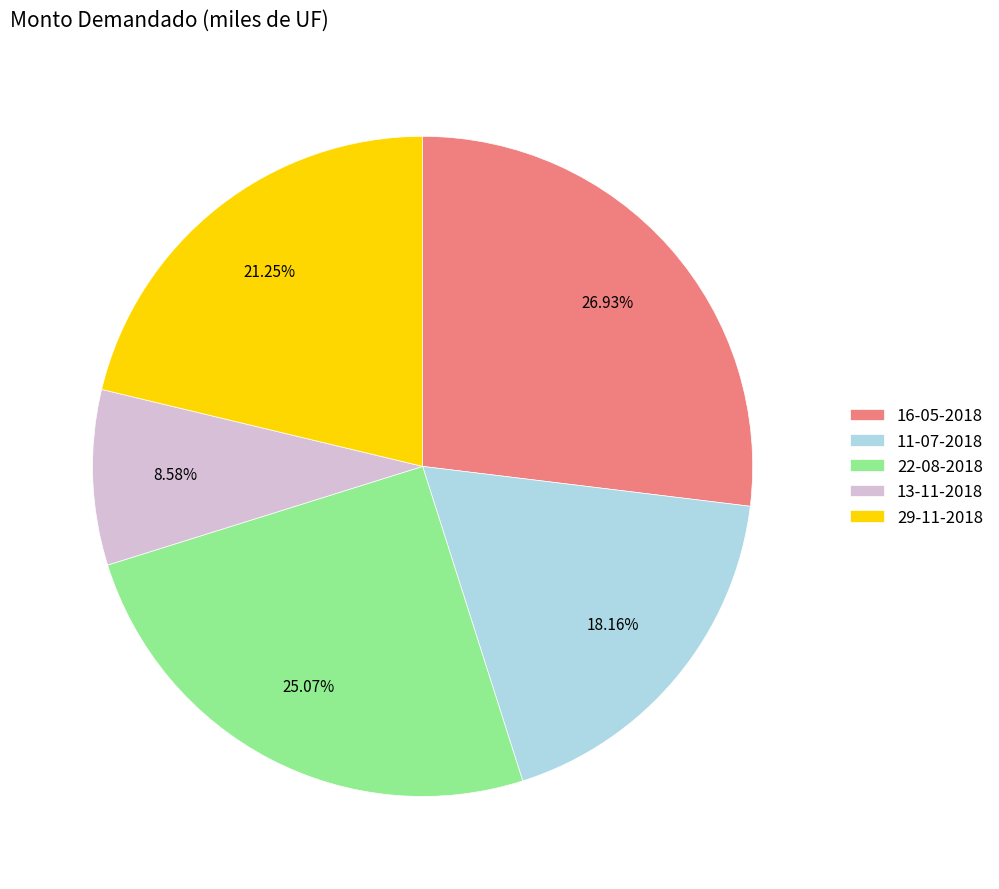

How many slices are in this pie chart?

5